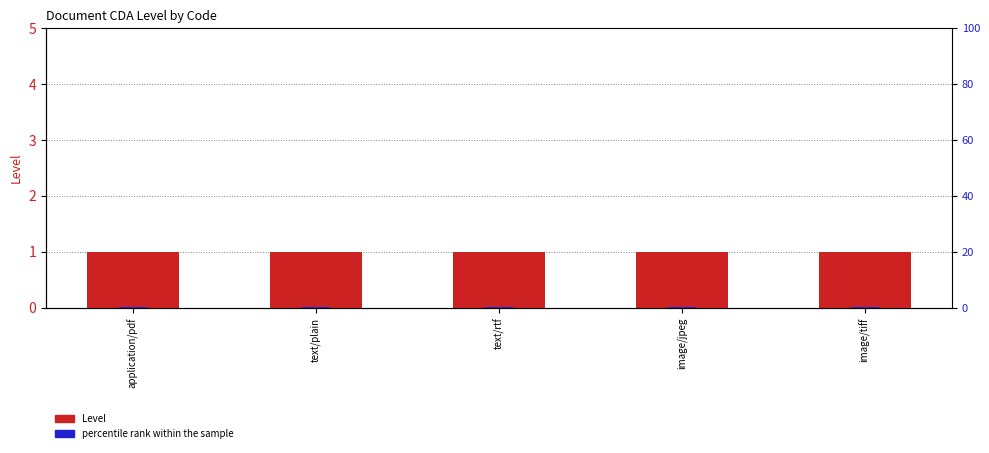

True or false: Level has a value of 1.0 at image/tiff.

True